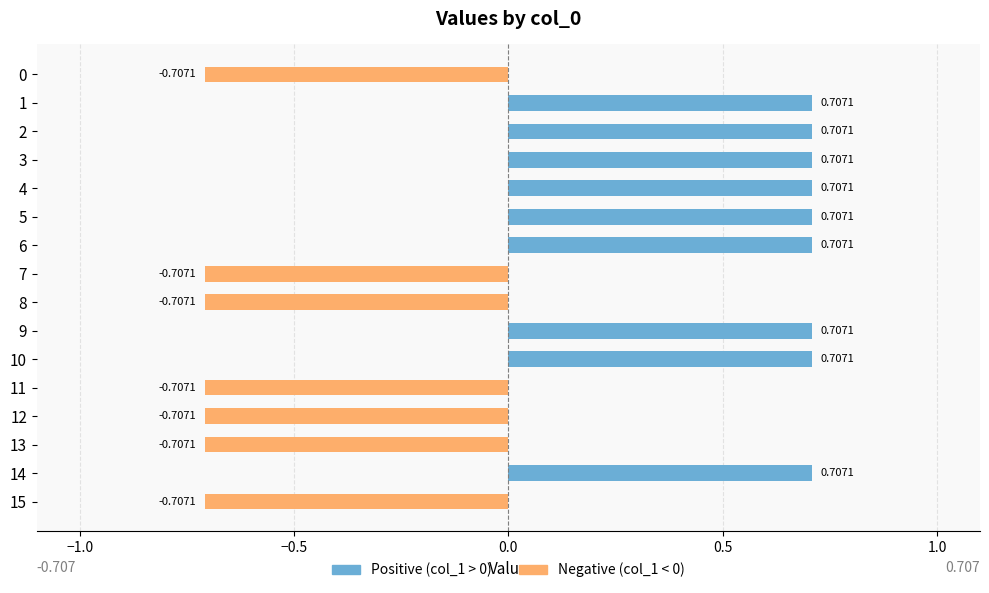

Rank the series at 5 from lowest to highest value.

Negative (col_1 < 0), Positive (col_1 > 0)